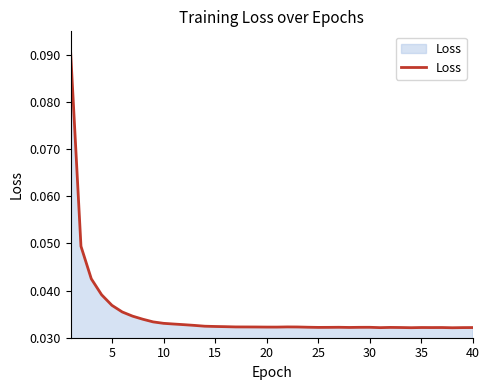

The value at 5 is 0.1. True or false?

False